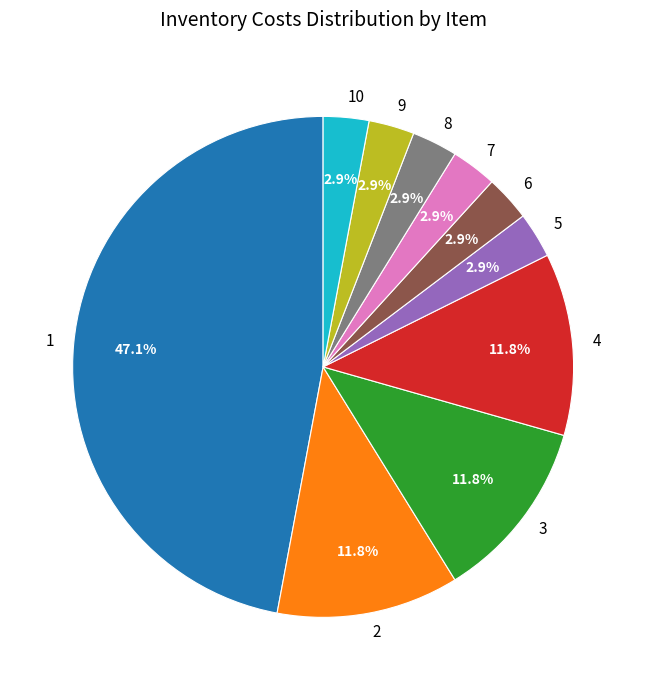

Which slice is the largest?

1